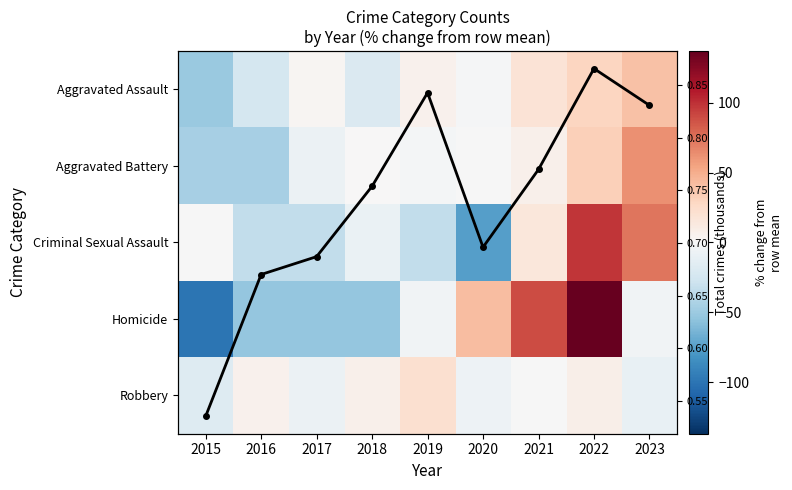

What is the difference between the Robbery values at 2018 and 2019?

15.2